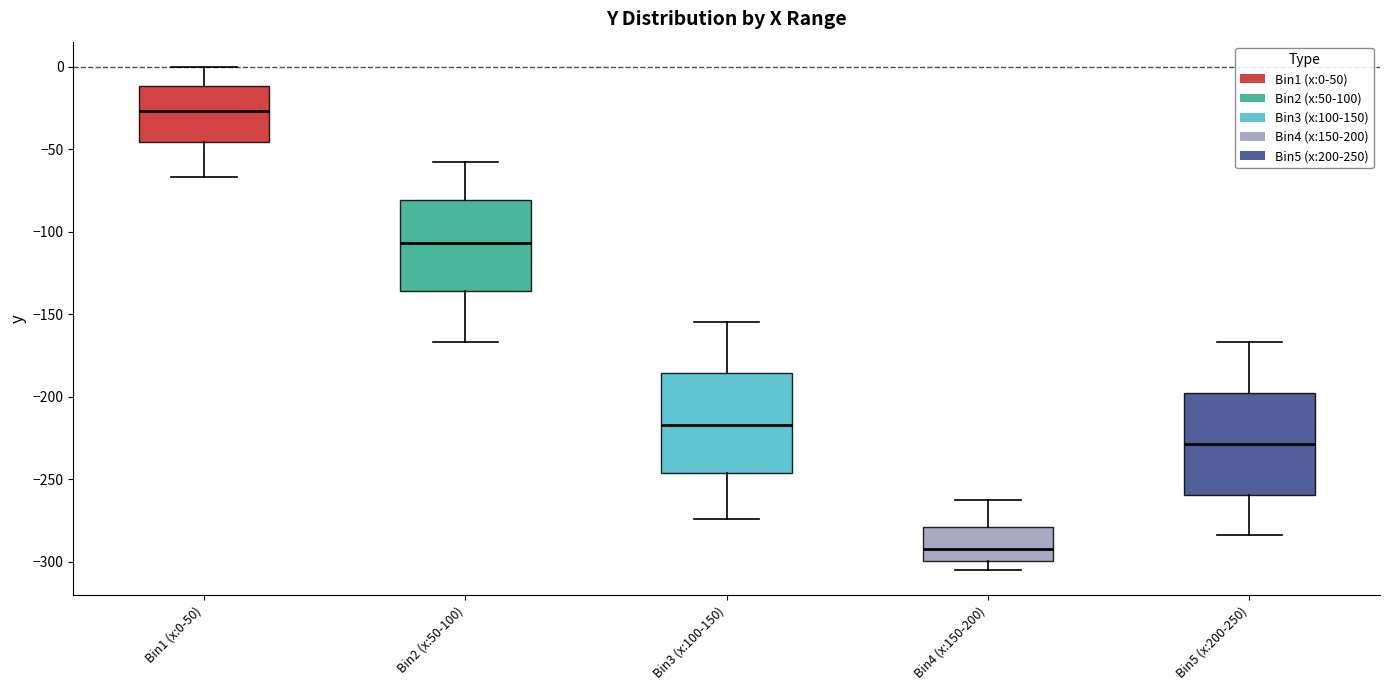

Reading left to right, read every box against the y-axis: the position of its median line, the range the box covers, and the ends of its whiskers. The values are not printed on the chart, so give them approximately, as read against the axis.

Bin1 (x:0-50): median -25, box -45 to -10, whiskers -65 to 0
Bin2 (x:50-100): median -105, box -135 to -80, whiskers -165 to -60
Bin3 (x:100-150): median -215, box -245 to -185, whiskers -275 to -155
Bin4 (x:150-200): median -290, box -300 to -280, whiskers -305 to -265
Bin5 (x:200-250): median -230, box -260 to -200, whiskers -285 to -165